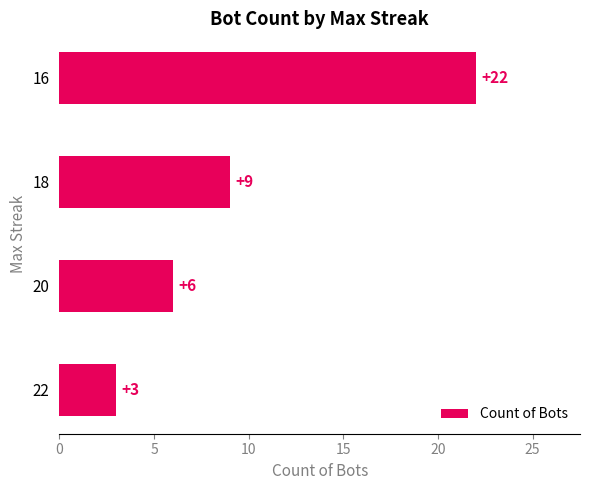

What is the sum of all values?

40